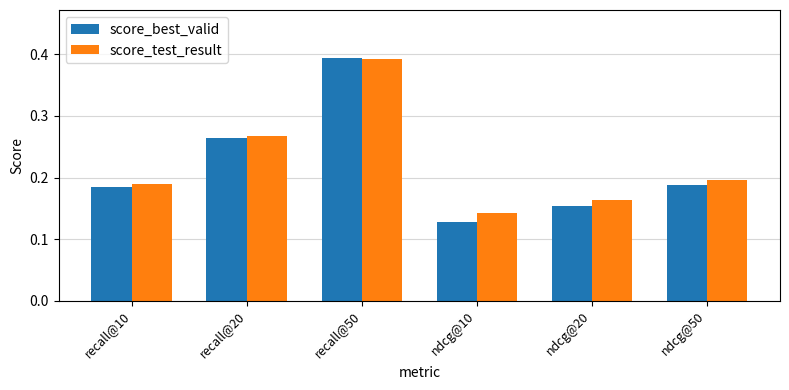

At how many categories does at least one series exceed 0?

6